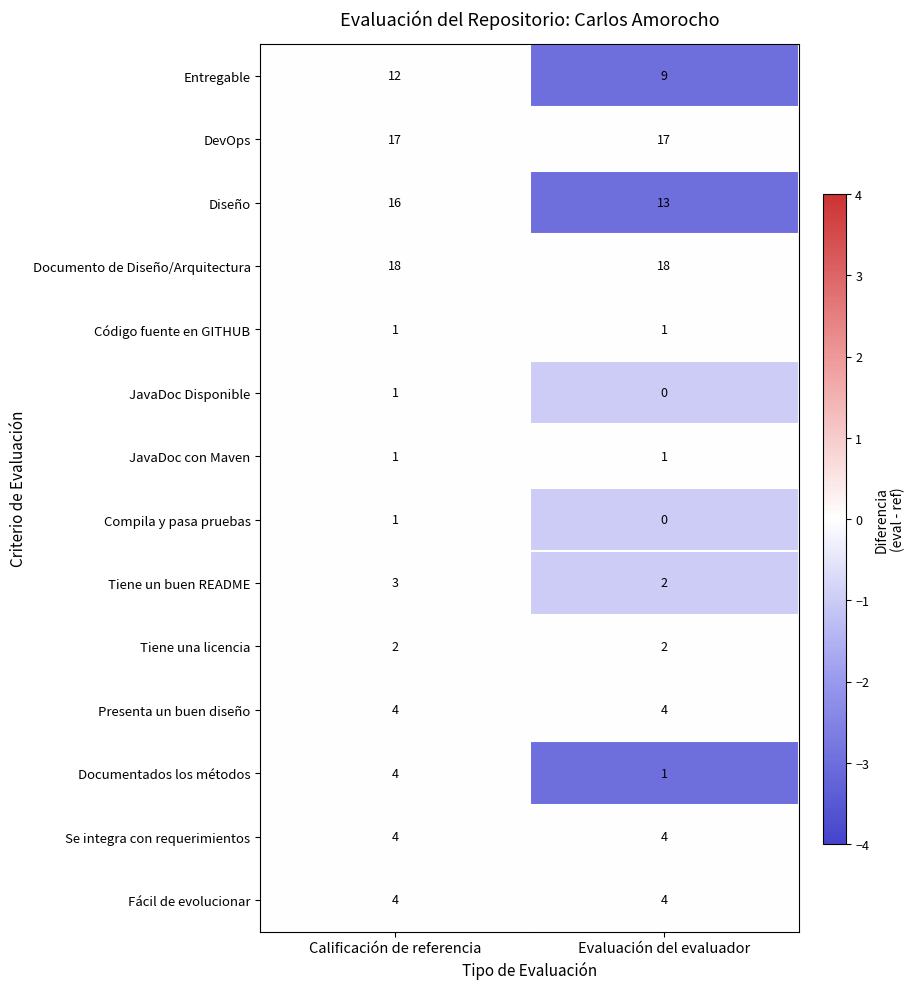

What is the difference between the highest and lowest values at Evaluación del evaluador?

18